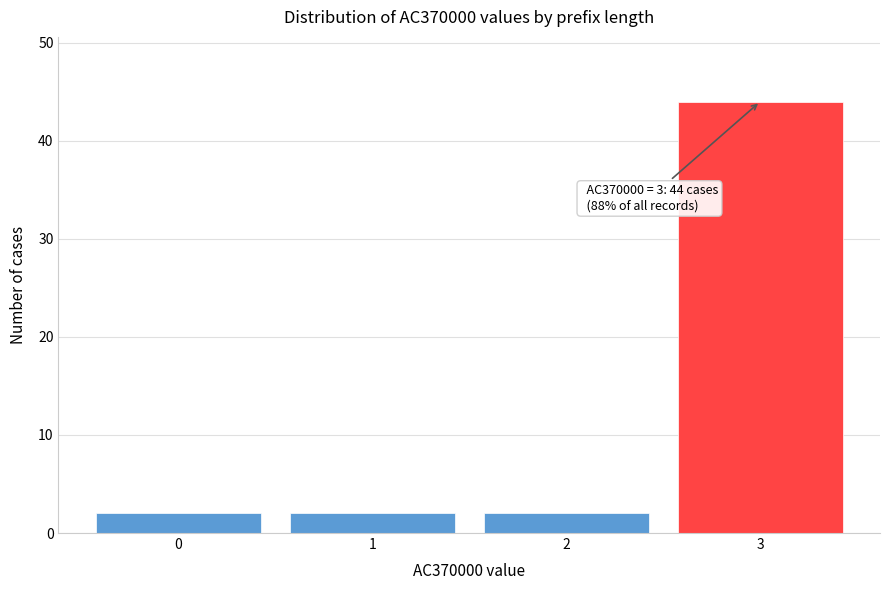

Reading left to right, list all the values displayed in this chart.

0=2	1=2	2=2	3=44